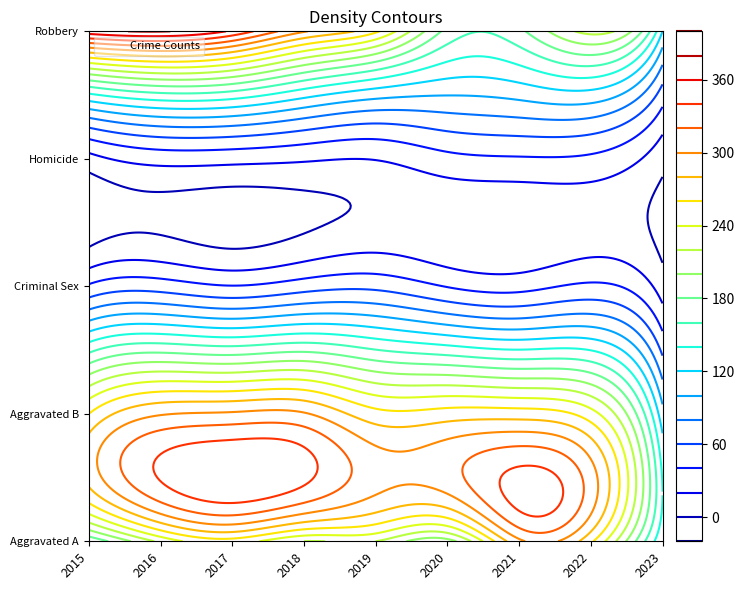

What is the difference between the highest and lowest values at 2016?

353